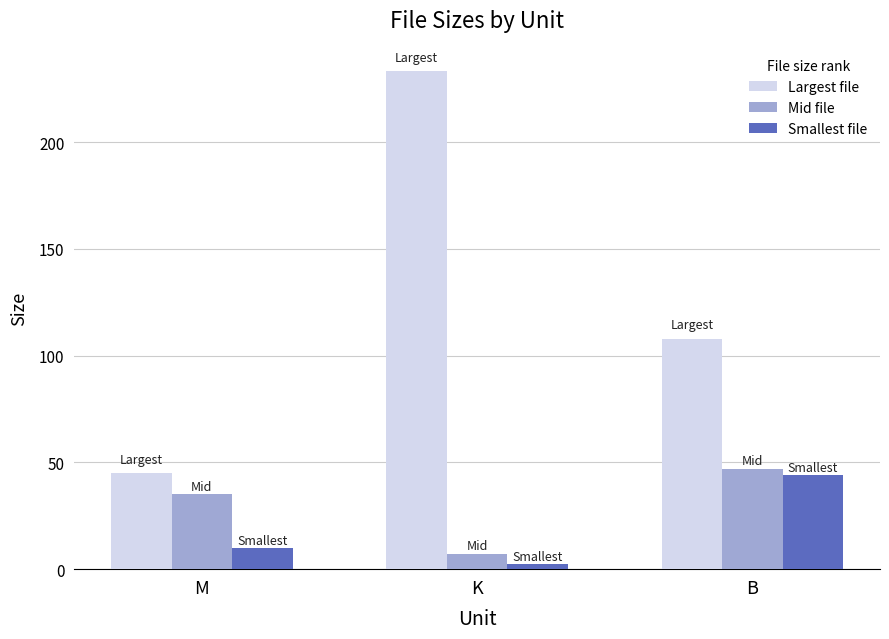

Which category has the highest value in the Largest file series?

K